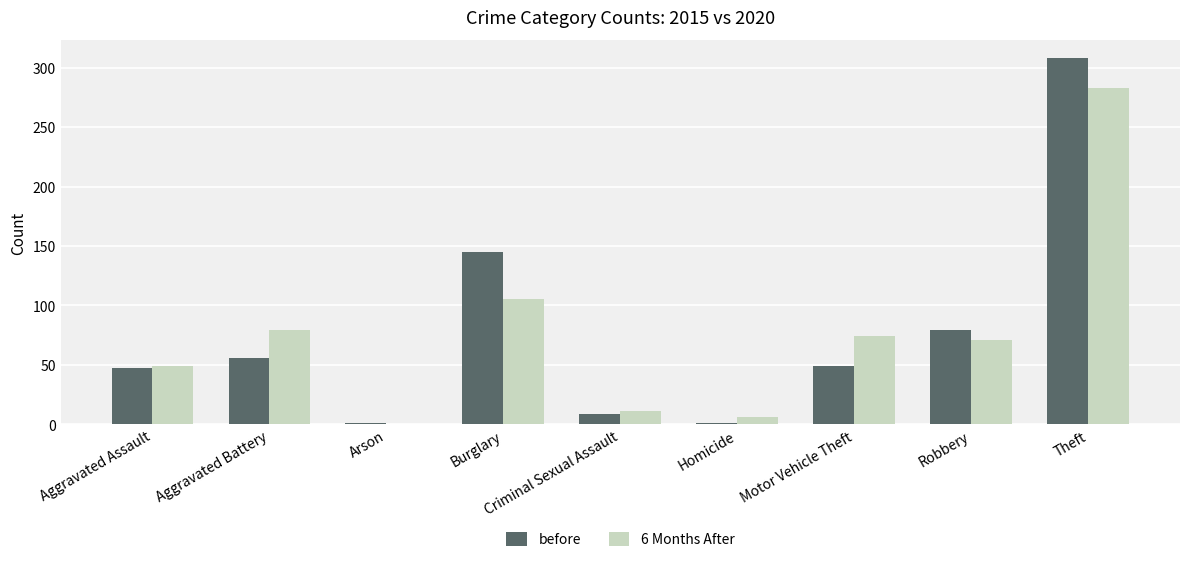

At which category is the sum across all series the highest?

Theft